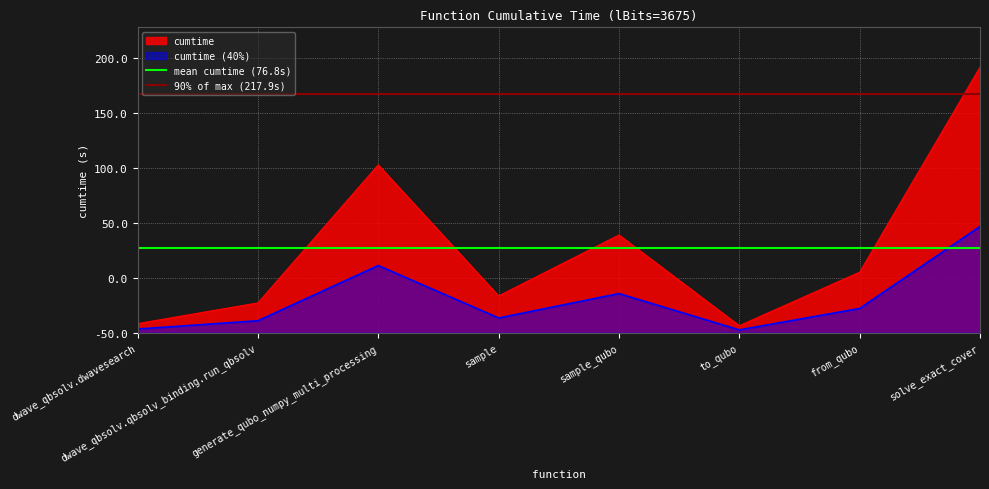

How many lines are shown in the chart?

2